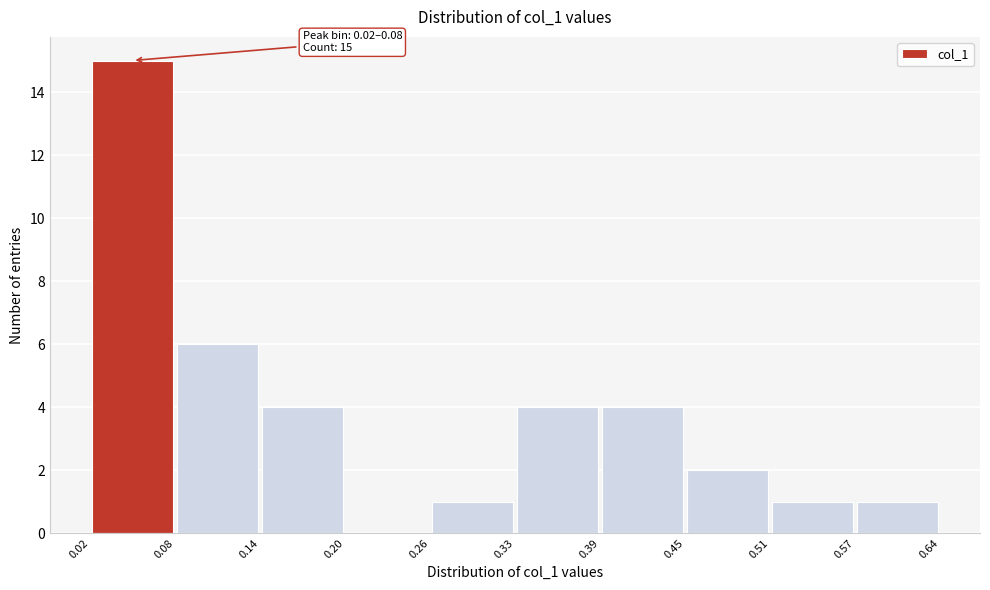

Over which range of the x-axis is the bar tallest?

0.02 to 0.08